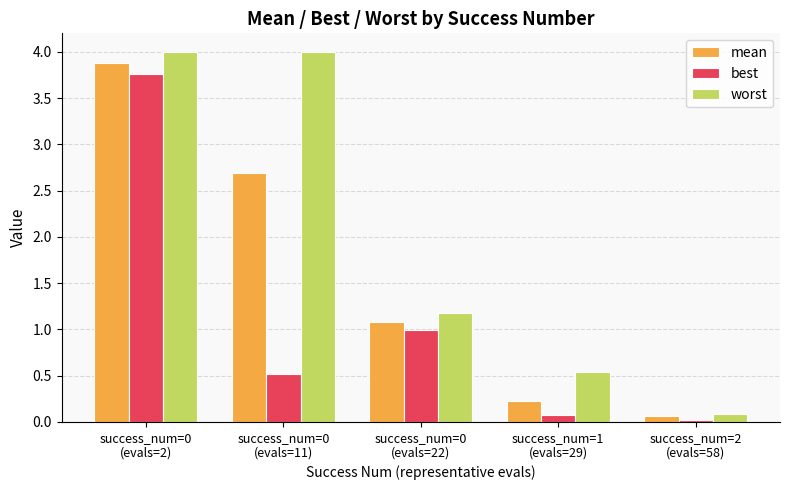

What is the average value of the worst series?

2.0